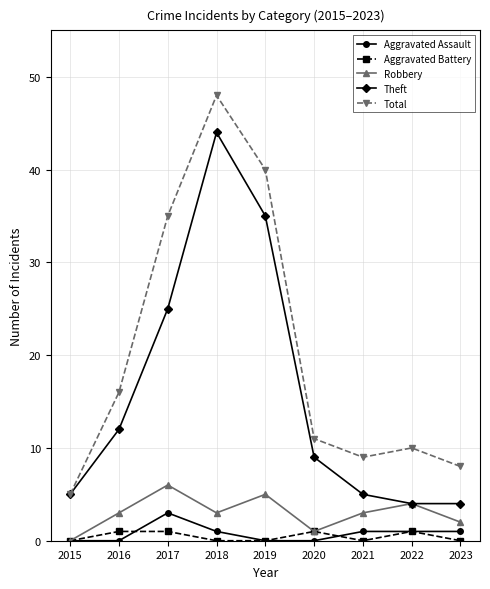

What is the value of the Robbery point at the 9th from the left?

2